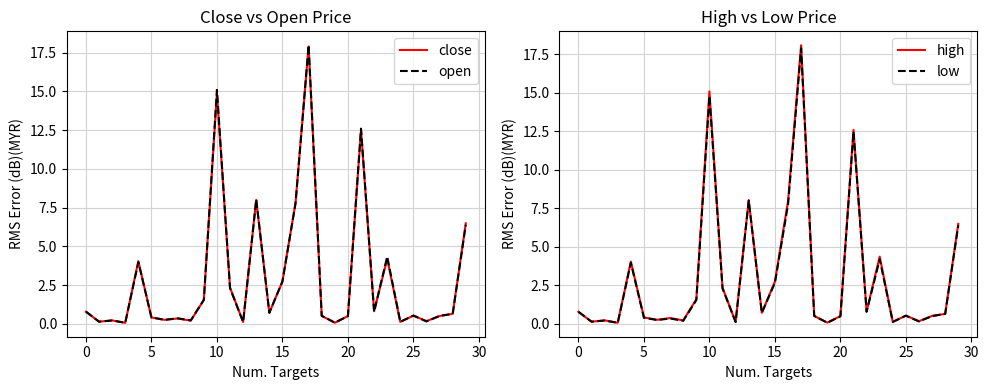

Is it true that close equals 2.7 at 15?

True